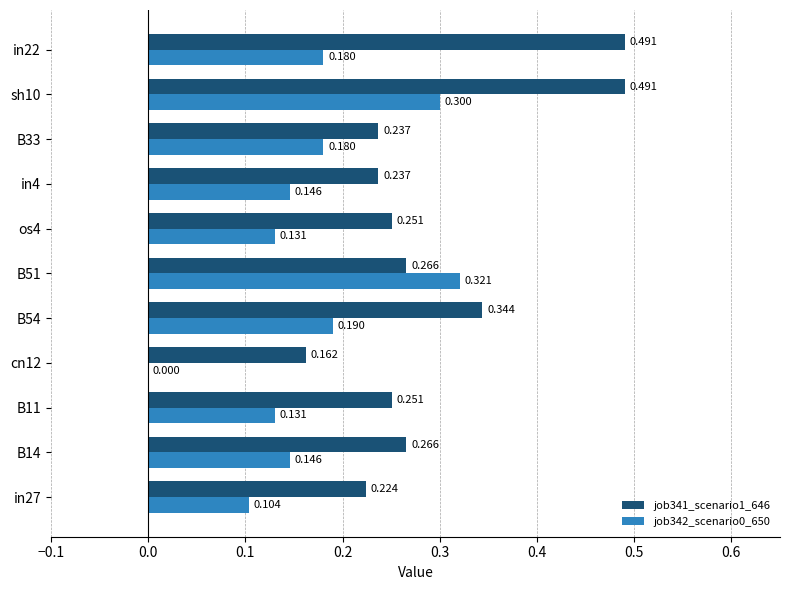

Is the value of job341_scenario1_646 at B51 greater than the value of job342_scenario0_650 at in22?

Yes